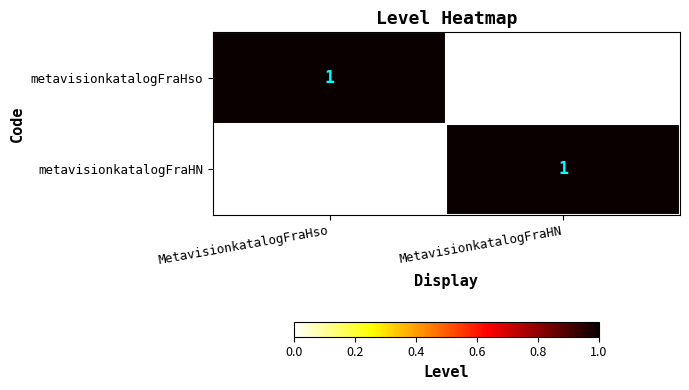

Is the value of metavisionkatalogFraHso at MetavisionkatalogFraHN greater than the value of metavisionkatalogFraHN at MetavisionkatalogFraHN?

No